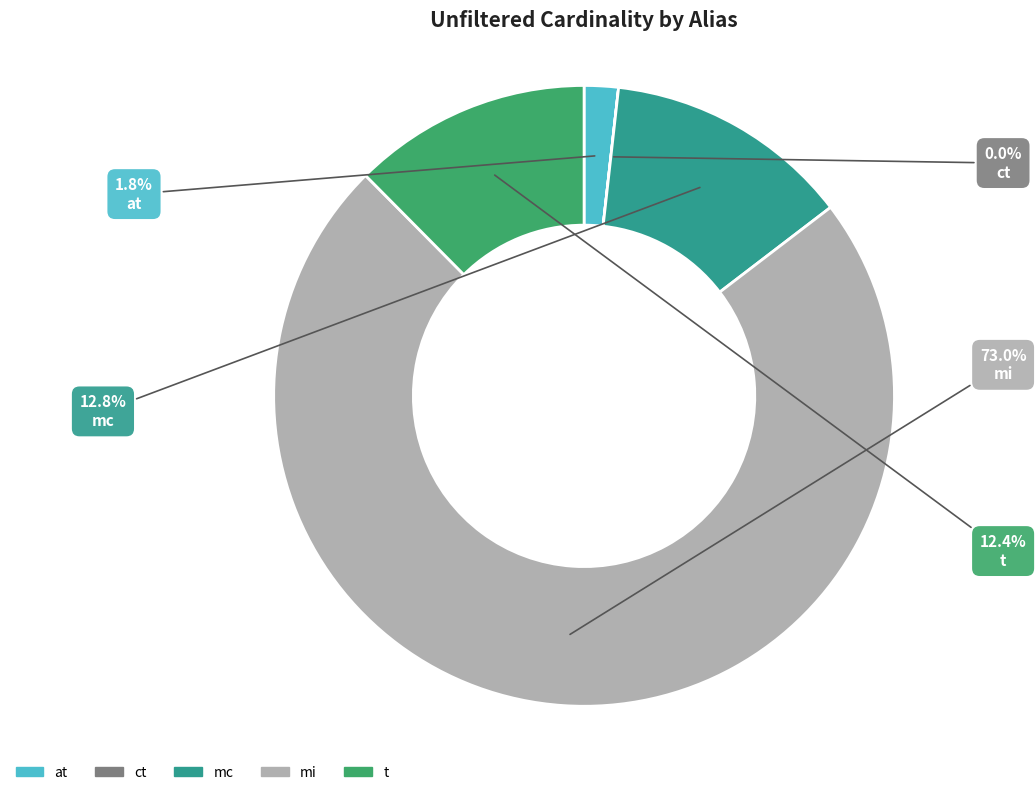

To the nearest percent, what portion does mc represent?

13%